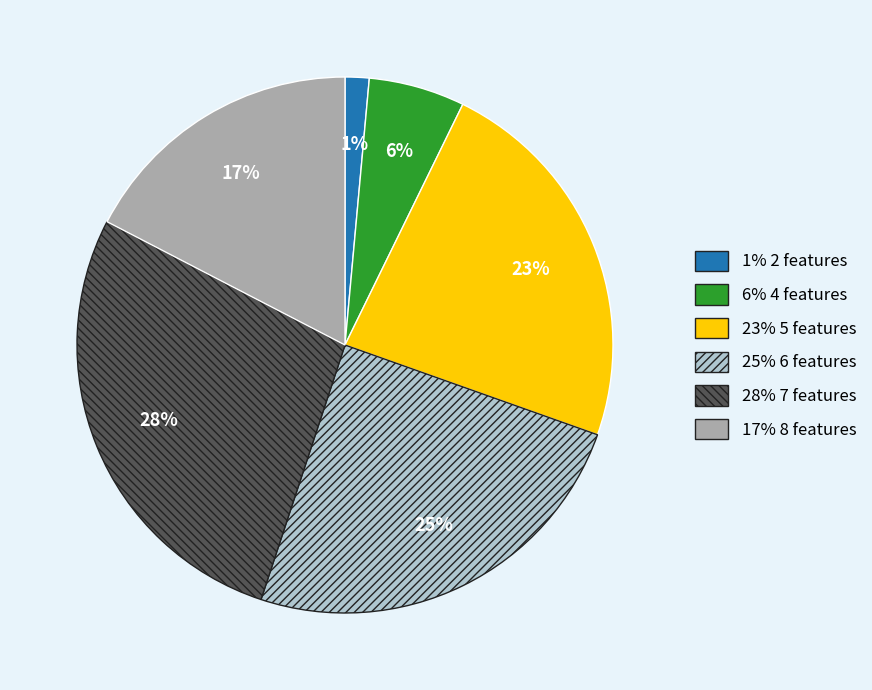

To the nearest percent, what is the average slice percentage?

17%